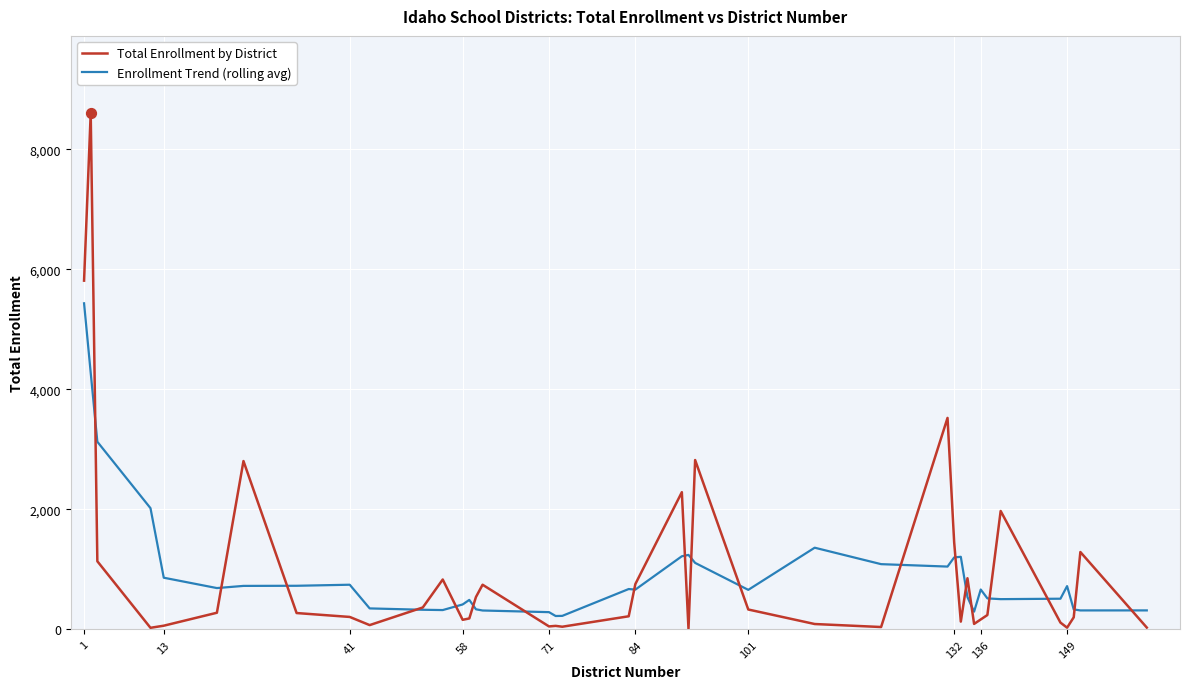

Which series has the largest range (max minus min)?

Total Enrollment by District